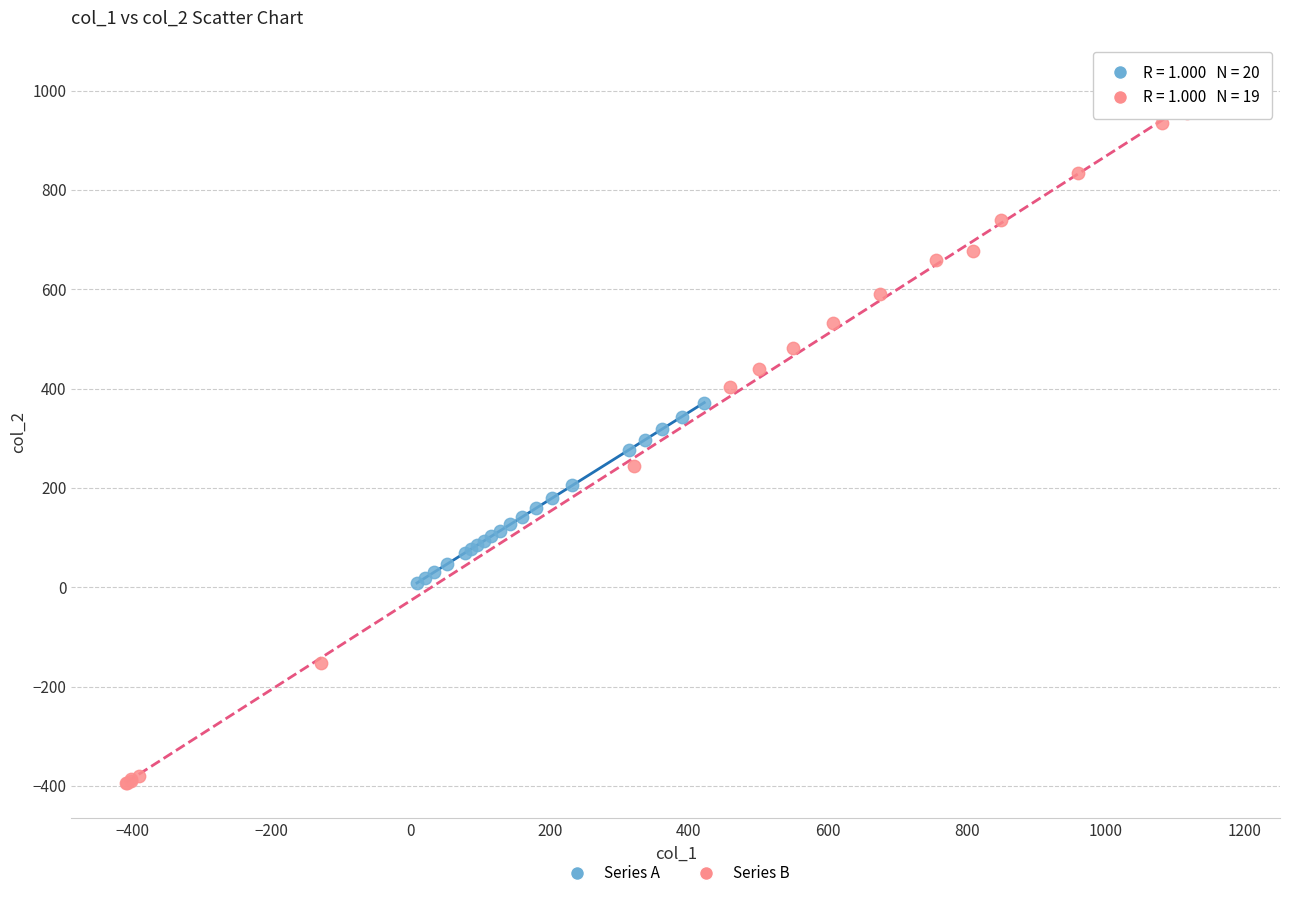

Which series contains the highest Y value?

Series B